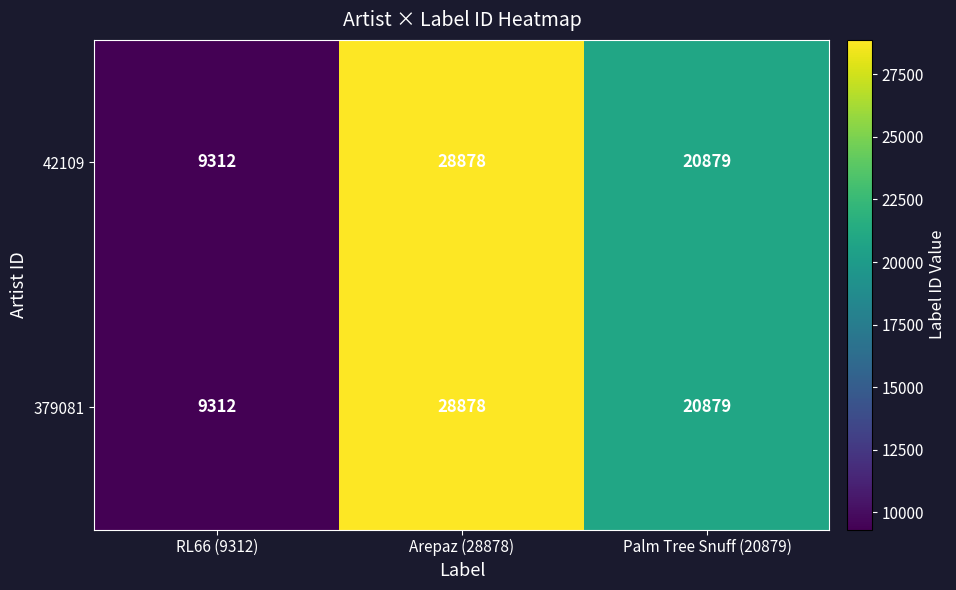

Is it true that 42109 equals 6062 at RL66 (9312)?

False